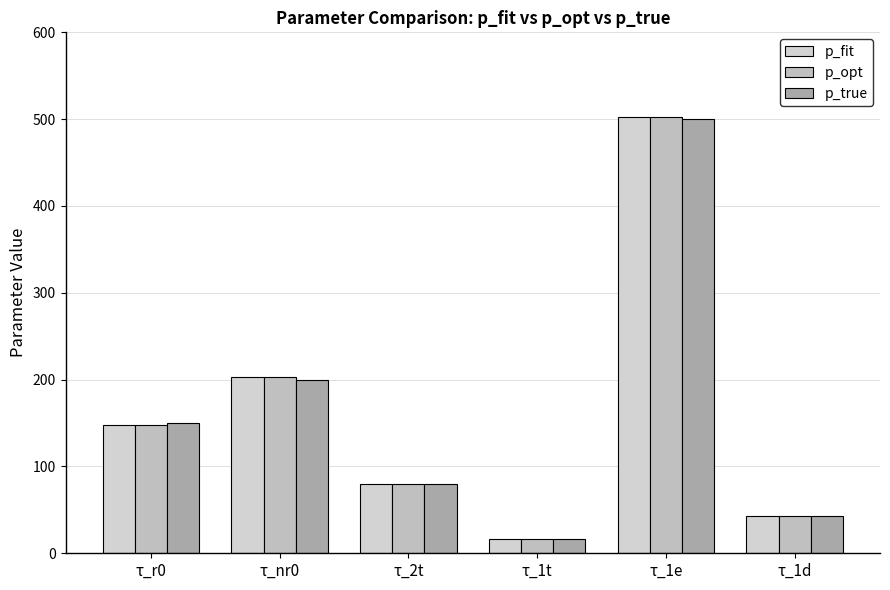

What is the sum of all p_opt values?

993.6